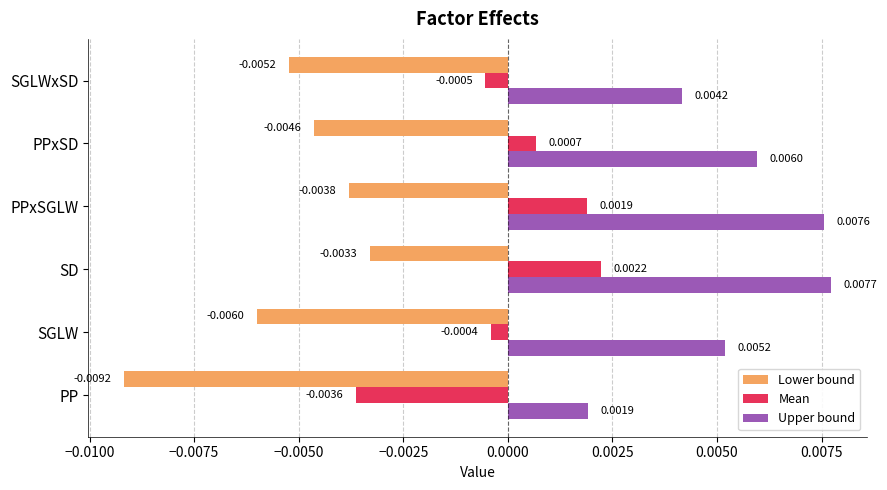

List the labels in order of Mean value, largest first.

SD, PPxSGLW, PPxSD, SGLW, SGLWxSD, PP